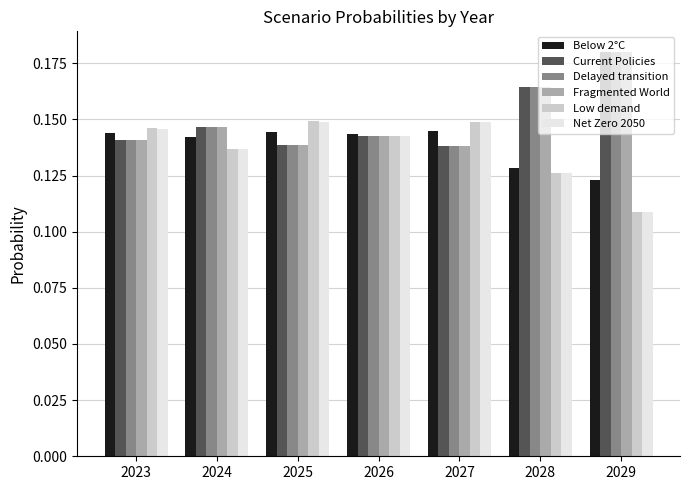

Count the Below 2°C values in the range 0 to 1.

7